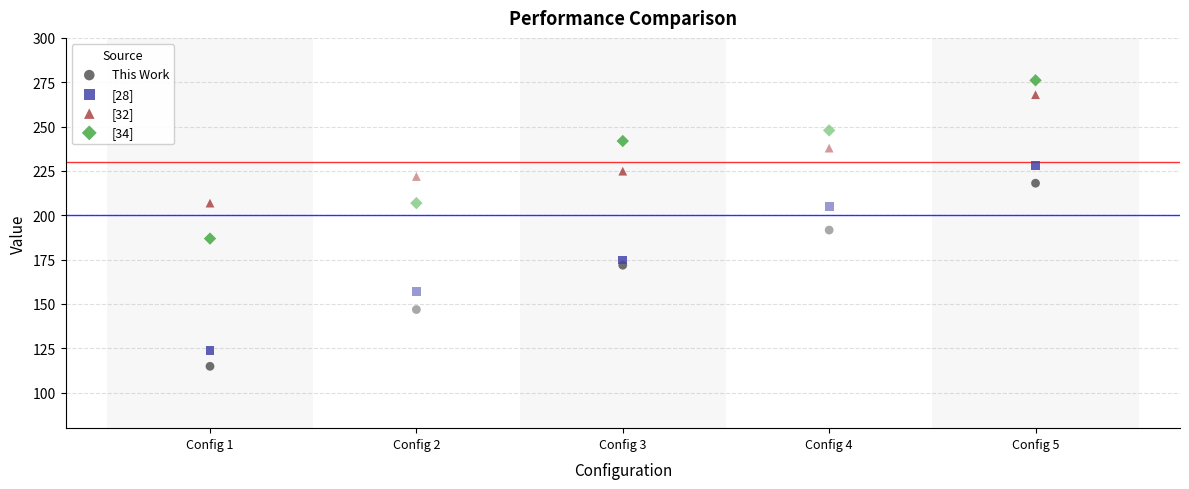

Which series contains the lowest Y value?

This Work